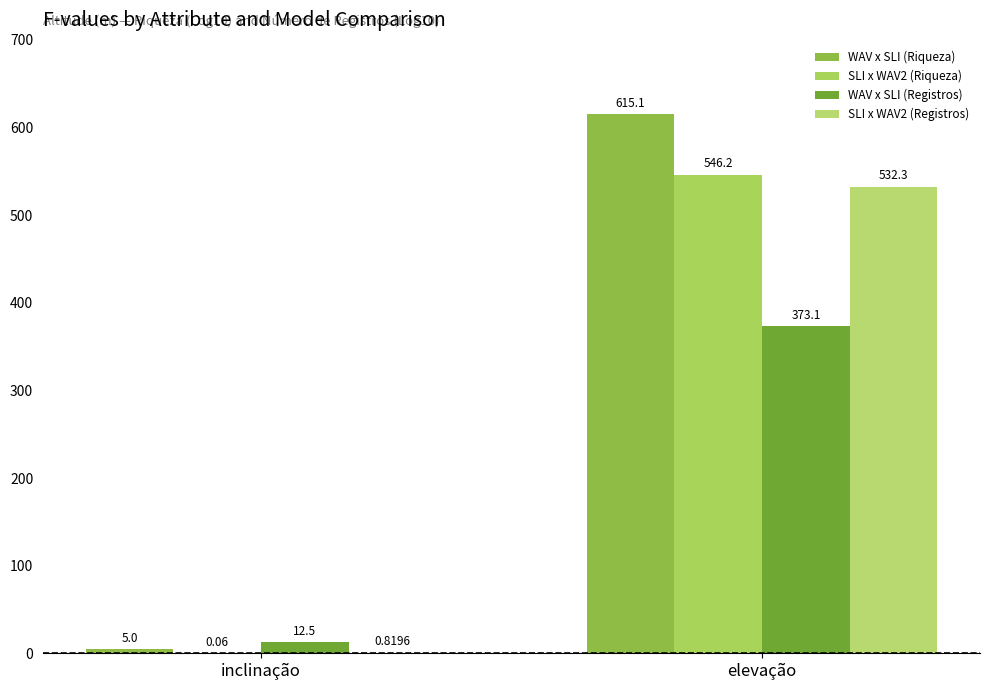

How many categories are shown in the chart?

2